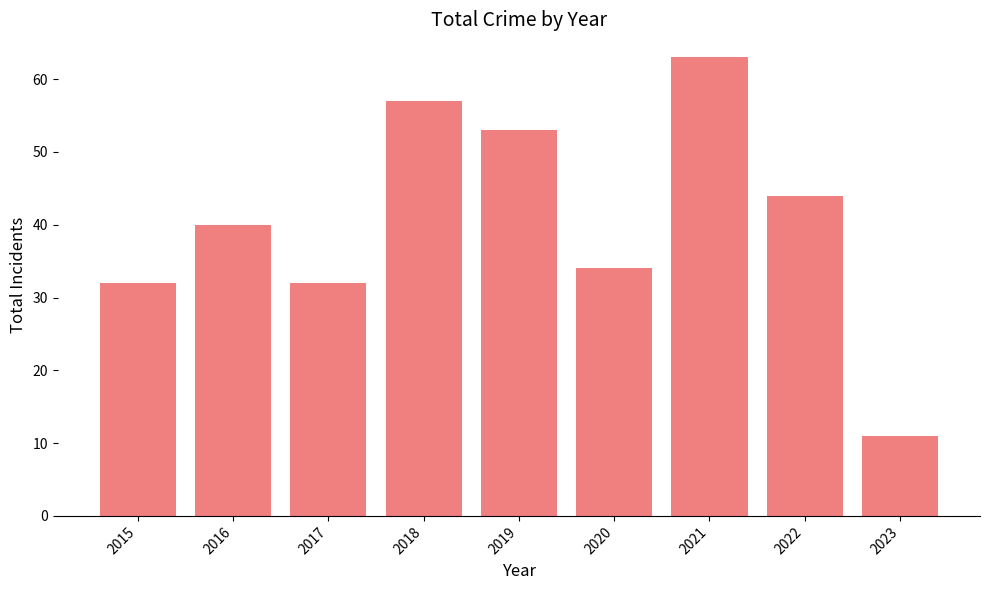

How many values are below 40?

4